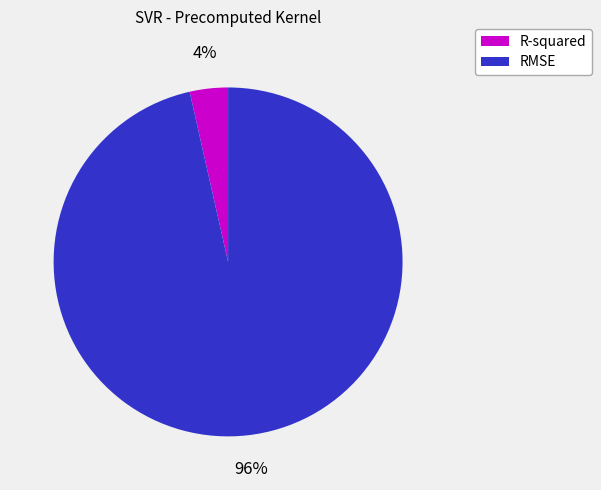

Is there any slice that represents more than half of the pie?

Yes